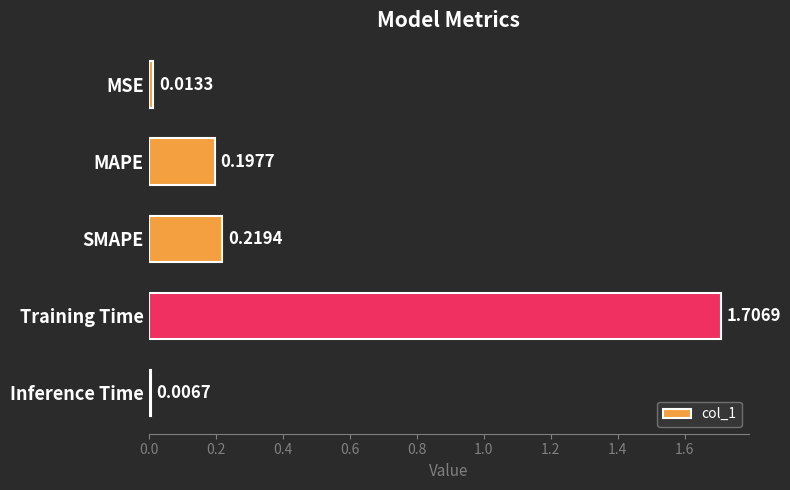

What is the difference between the maximum and minimum values?

1.7